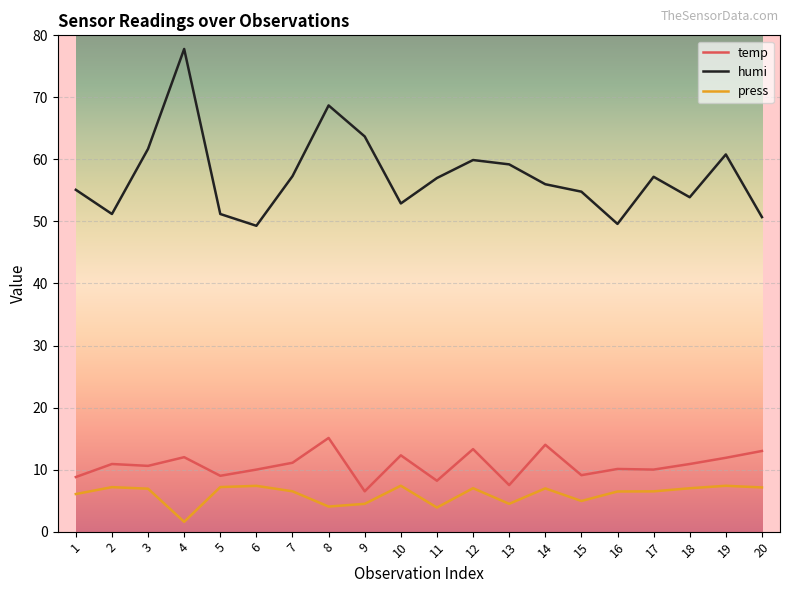

Is the value of temp at 16 greater than the value of press at 8?

Yes